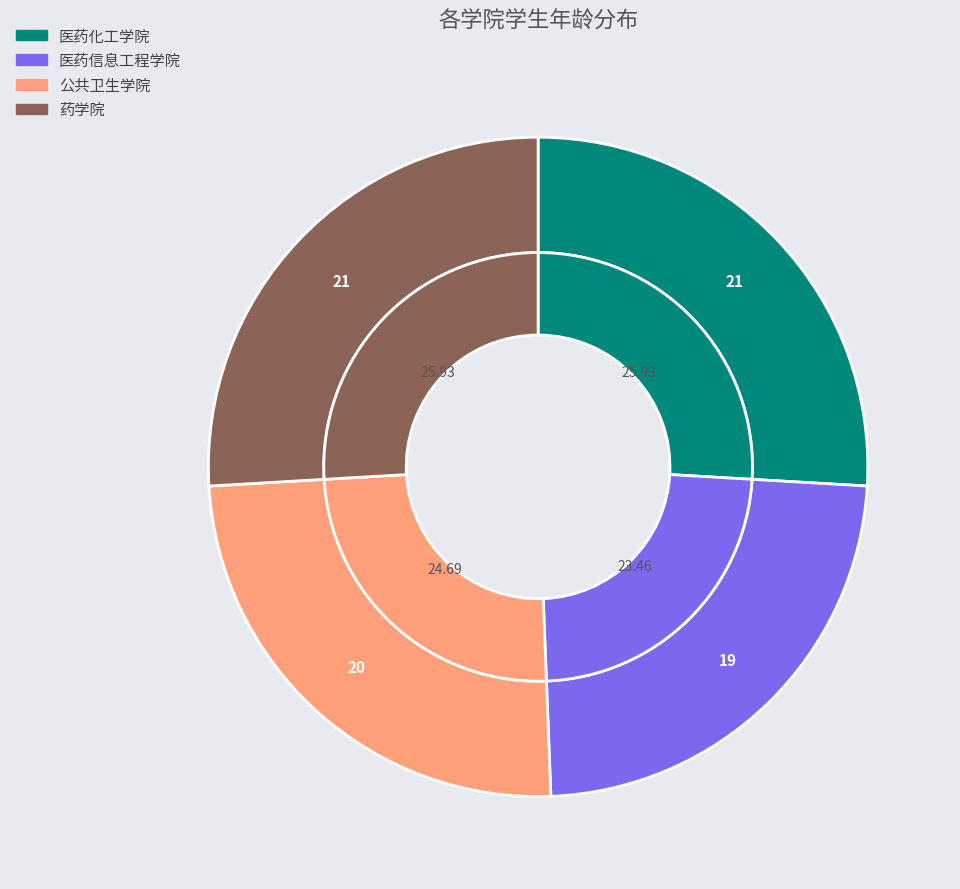

Is it true that 公共卫生学院 is 25% of the pie?

True